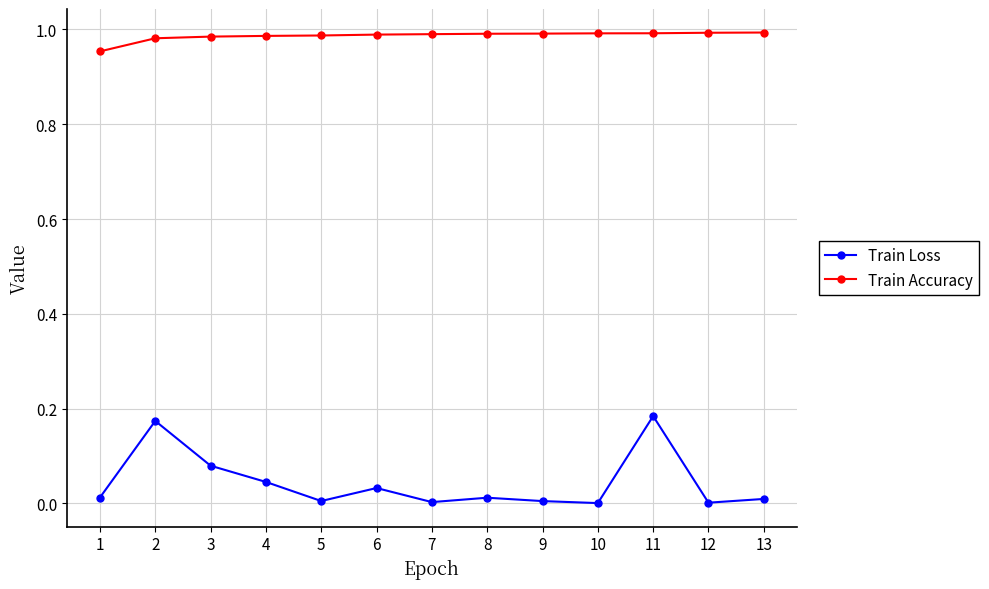

Count the number of categories in the chart.

13